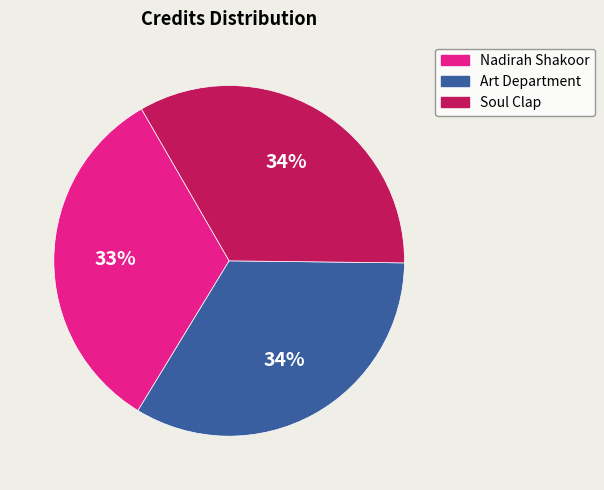

What percentage is the Soul Clap slice, to the nearest percent?

34%